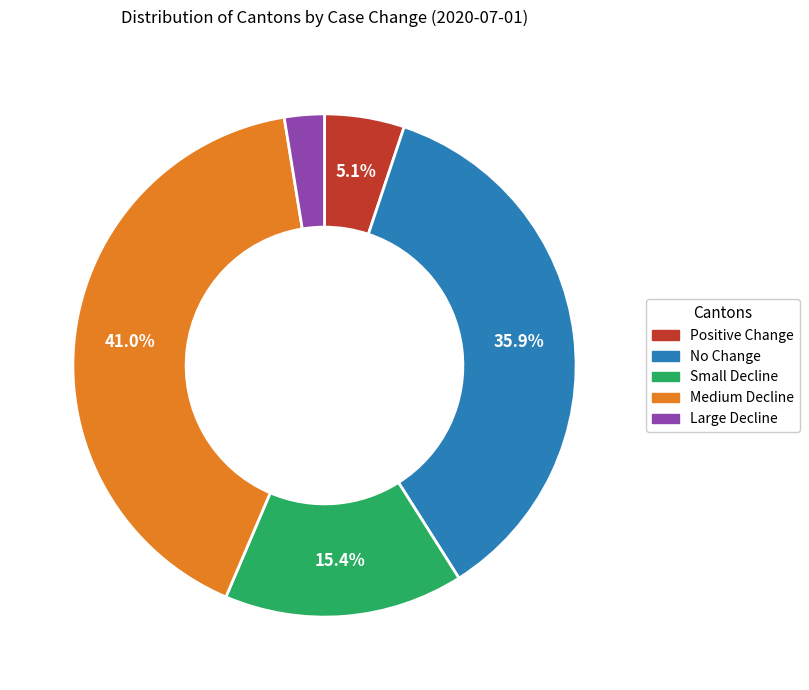

Is there a majority slice in this chart?

No